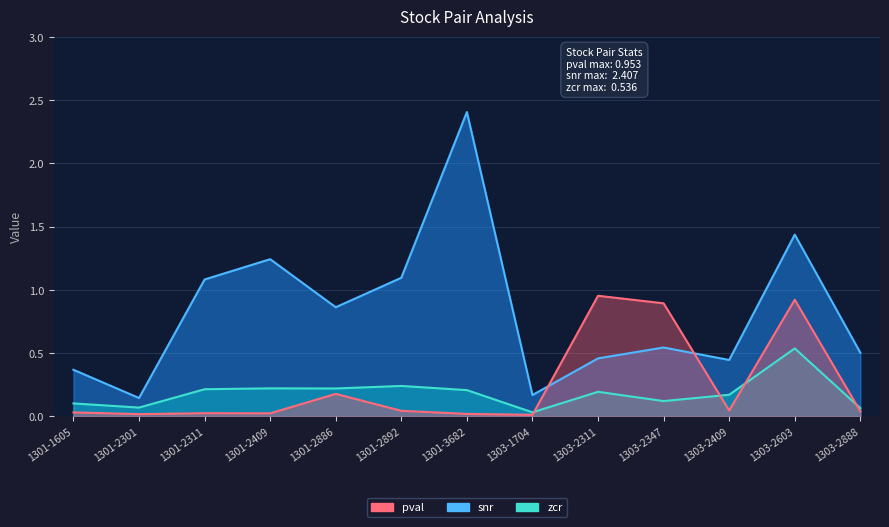

The pval series shows 0.0 at 1301-2409. True or false?

True